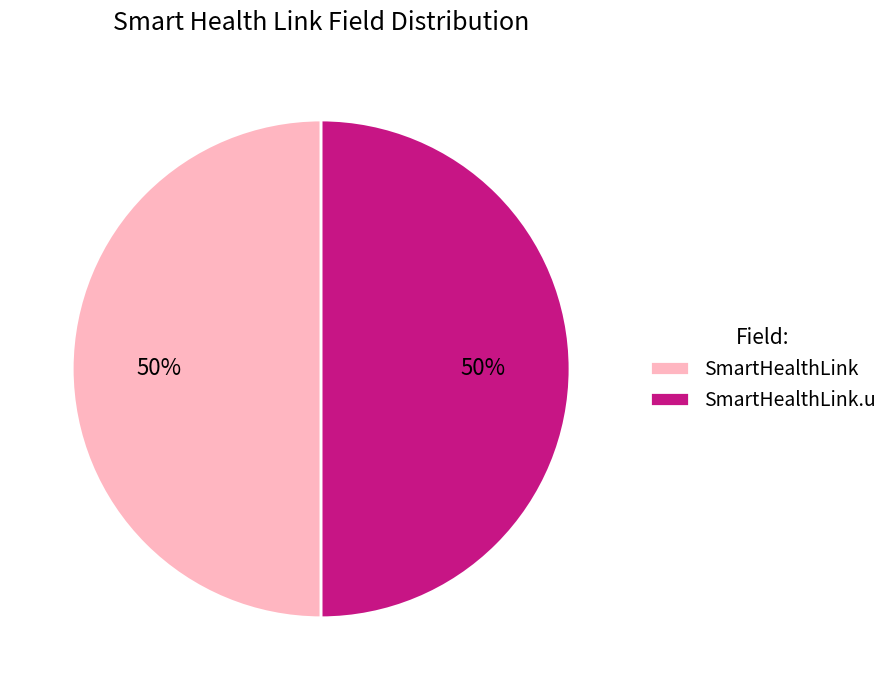

Do SmartHealthLink and SmartHealthLink.u together represent more than half of the pie?

Yes